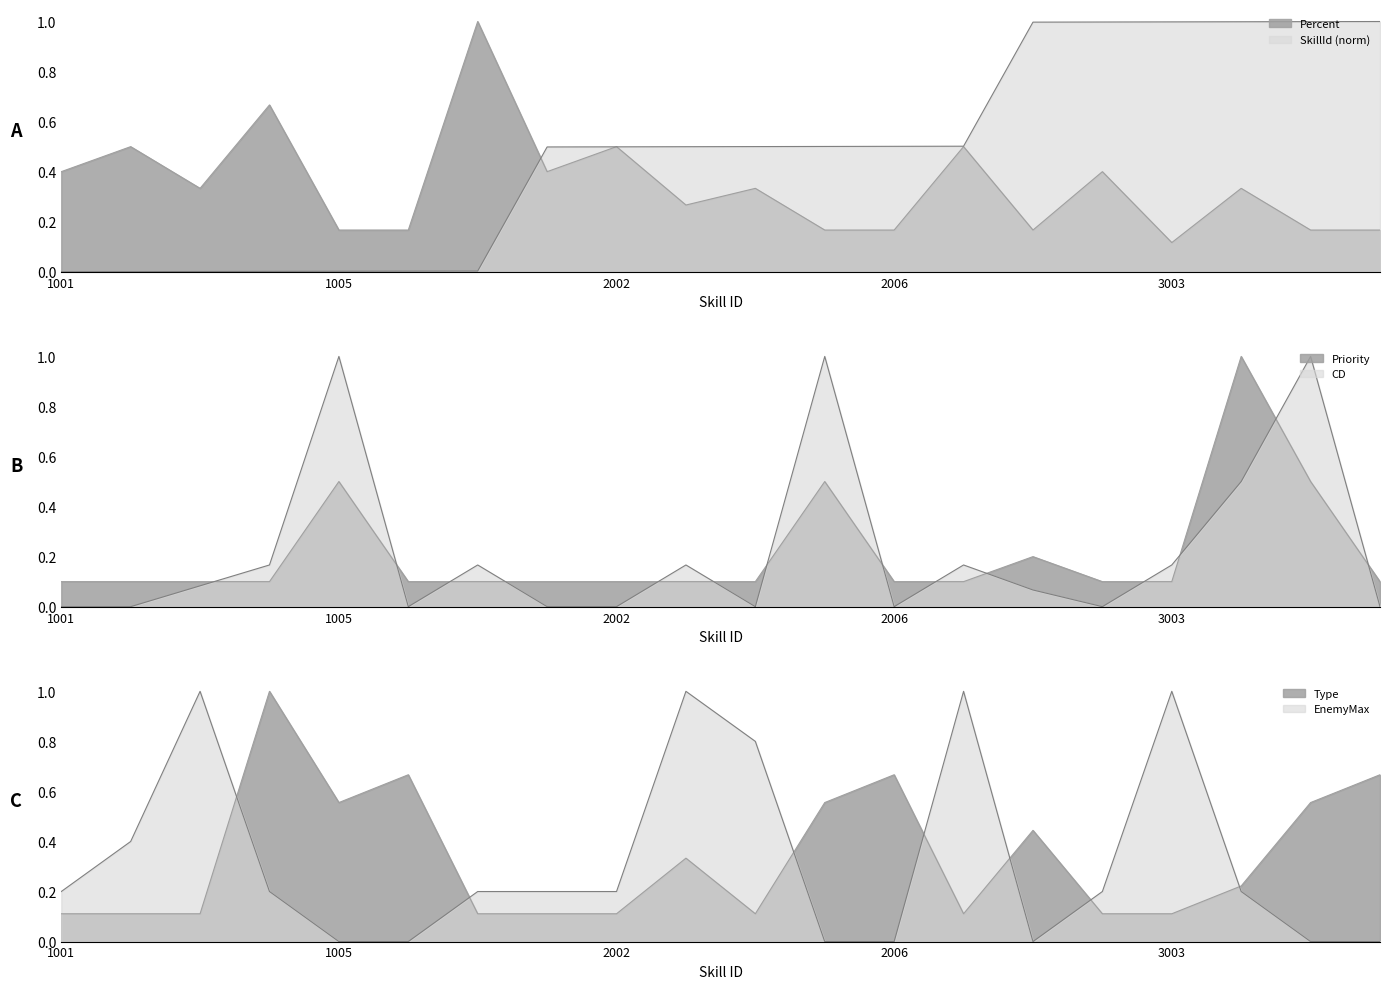

Reading right to left, what are all the values shown in this chart?

SkillId: 1.0	1.0	1.0	1.0	1.0	1.0	0.5	0.5	0.5	0.5	0.5	0.5	0.5	0.0	0.0	0.0	0.0	0.0	0.0	0.0
Percent: 0.2	0.2	0.3	0.1	0.4	0.2	0.5	0.2	0.2	0.3	0.3	0.5	0.4	1.0	0.2	0.2	0.7	0.3	0.5	0.4
Type: 0.7	0.6	0.2	0.1	0.1	0.4	0.1	0.7	0.6	0.1	0.3	0.1	0.1	0.1	0.7	0.6	1.0	0.1	0.1	0.1
Priority: 0.1	0.5	1.0	0.1	0.1	0.2	0.1	0.1	0.5	0.1	0.1	0.1	0.1	0.1	0.1	0.5	0.1	0.1	0.1	0.1
CD: 0.0	1.0	0.5	0.2	0.0	0.1	0.2	0.0	1.0	0.0	0.2	0.0	0.0	0.2	0.0	1.0	0.2	0.1	0.0	0.0
EnemyMax: 0.0	0.0	0.2	1.0	0.2	0.0	1.0	0.0	0.0	0.8	1.0	0.2	0.2	0.2	0.0	0.0	0.2	1.0	0.4	0.2